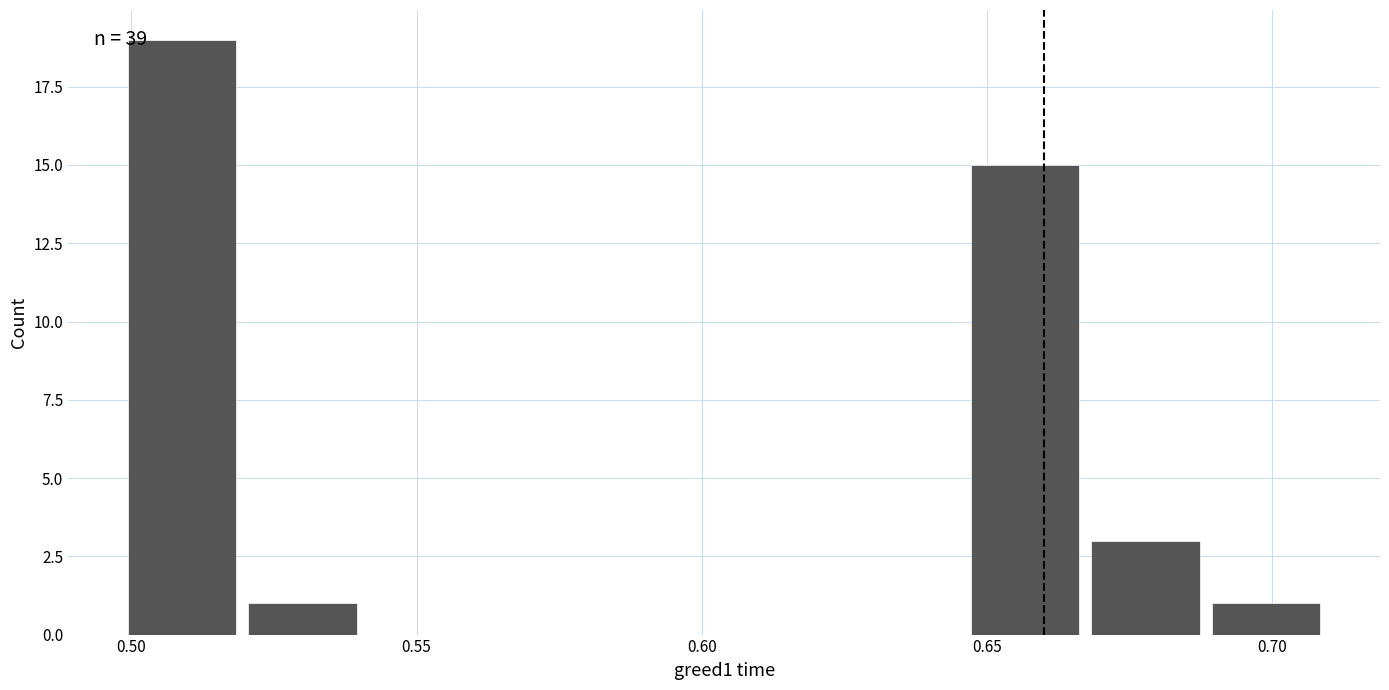

Over which range of the x-axis is the bar tallest?

0.500 to 0.520